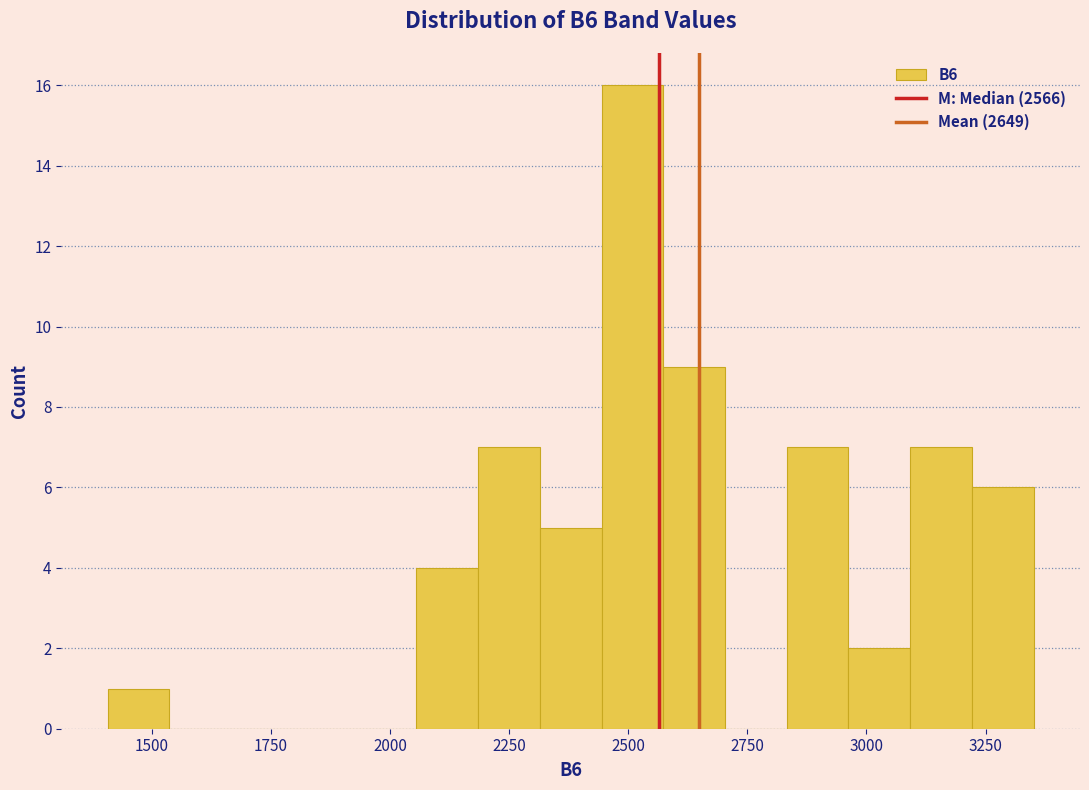

Around what value on the x-axis is the tallest bar? Give the approximate position of its centre, as read against the axis.

2500